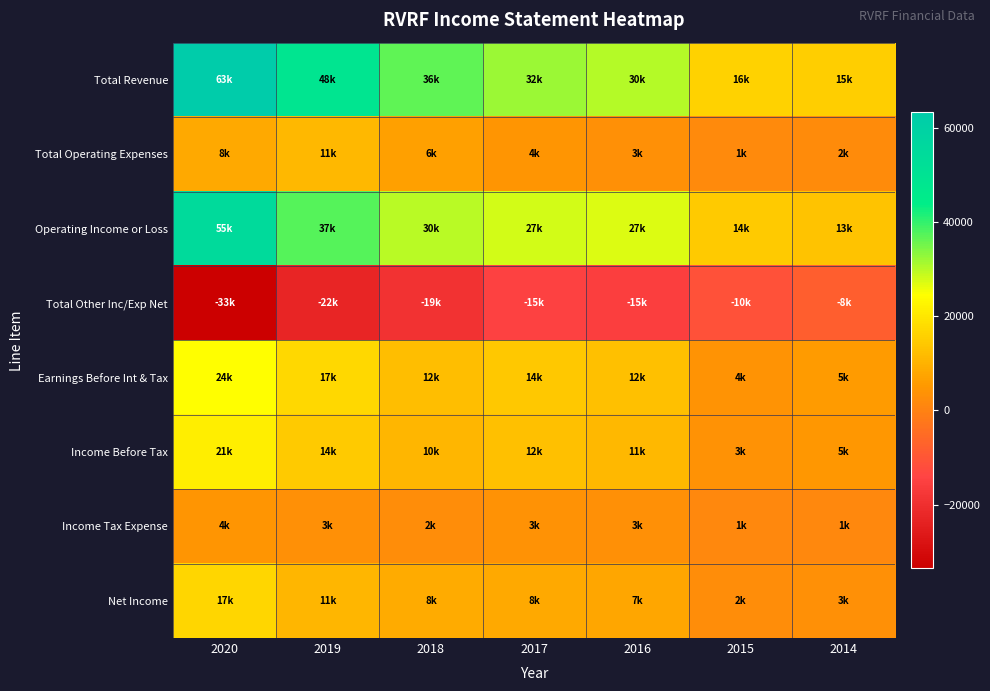

Between 2020 and 2017, which series saw the biggest shift?

Total Revenue